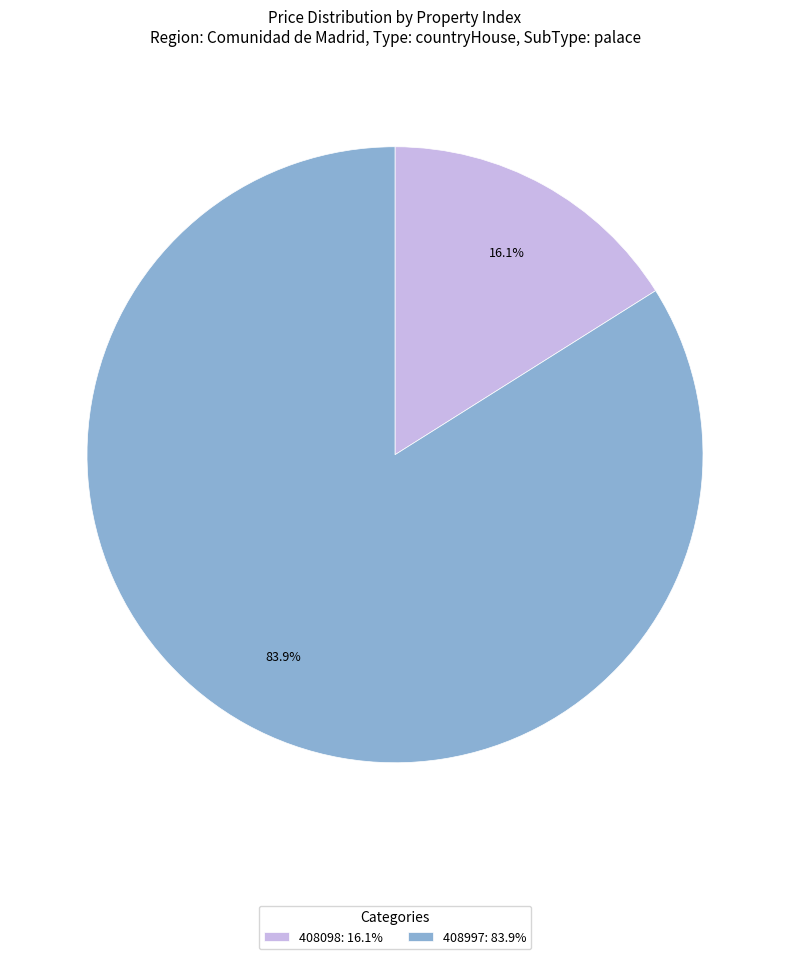

What is the smallest slice in the pie chart?

408098